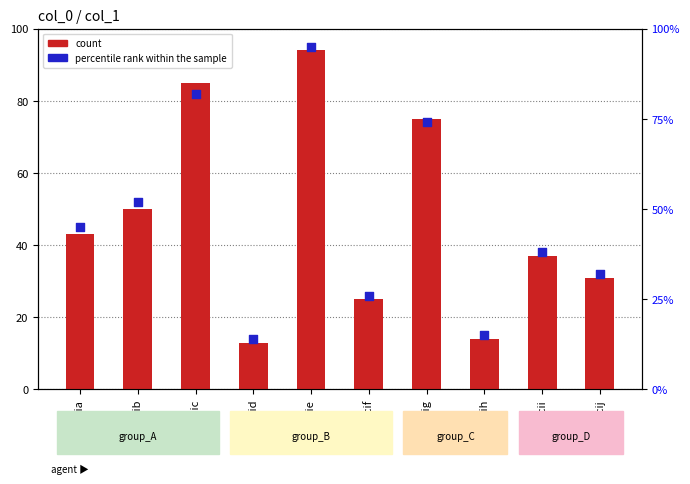

Is the value of percentile rank within the sample at fcib greater than the value of count at fcid?

Yes